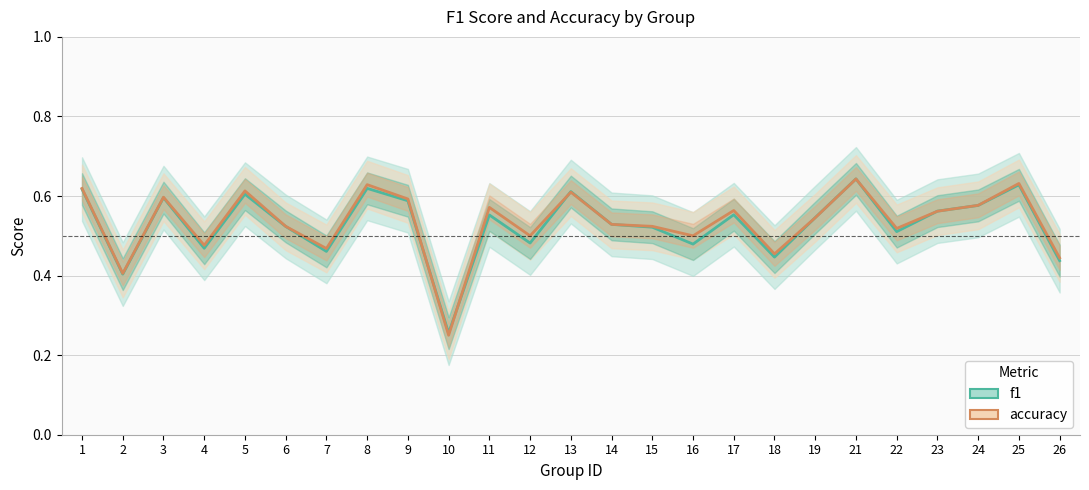

Which category has the lowest value in the f1 series?

10